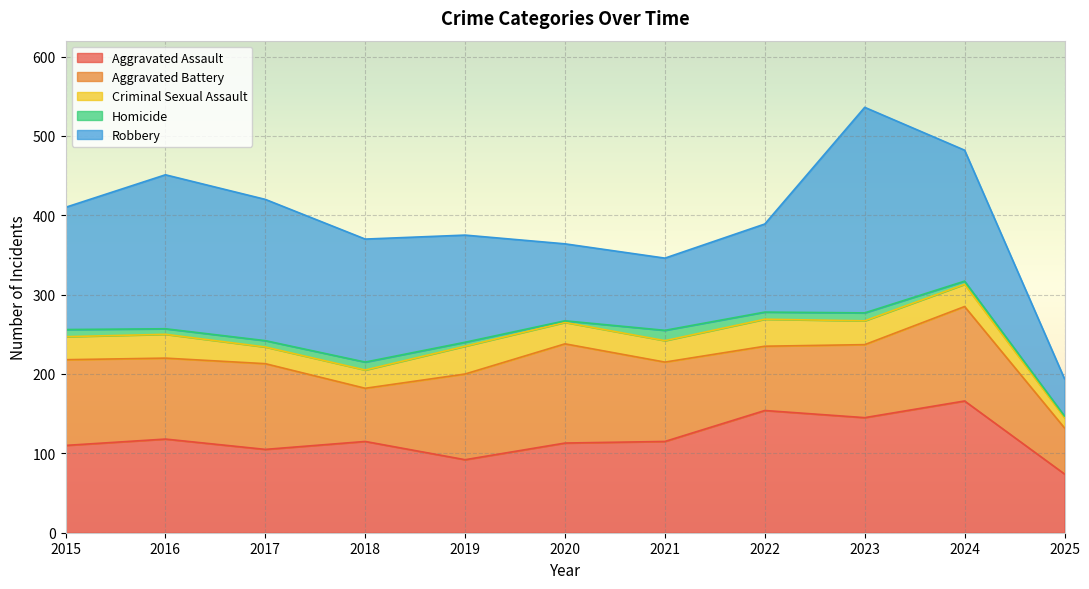

Between 2020 and 2019, which is larger?

2020